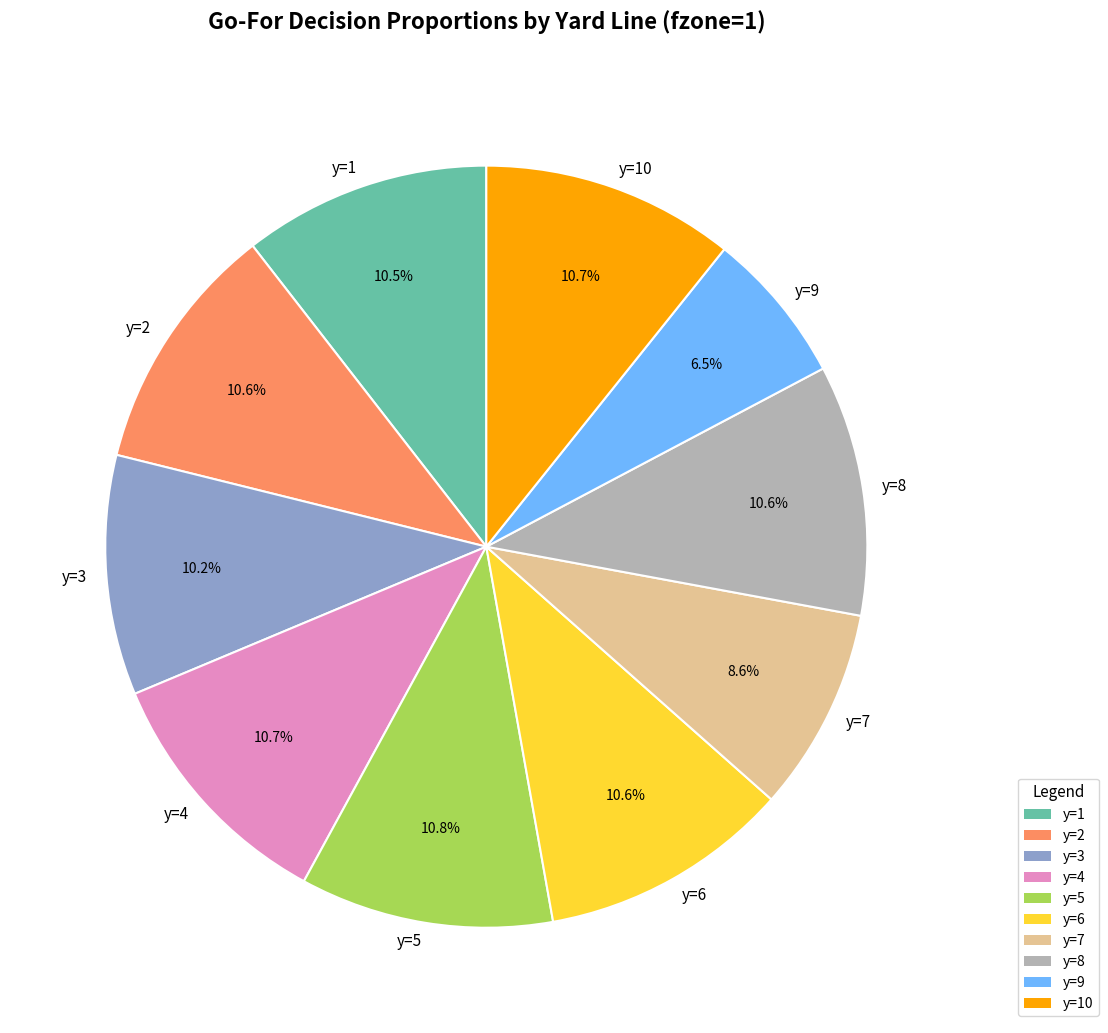

To the nearest percent, what is the combined percentage of y=4 and y=10?

21%